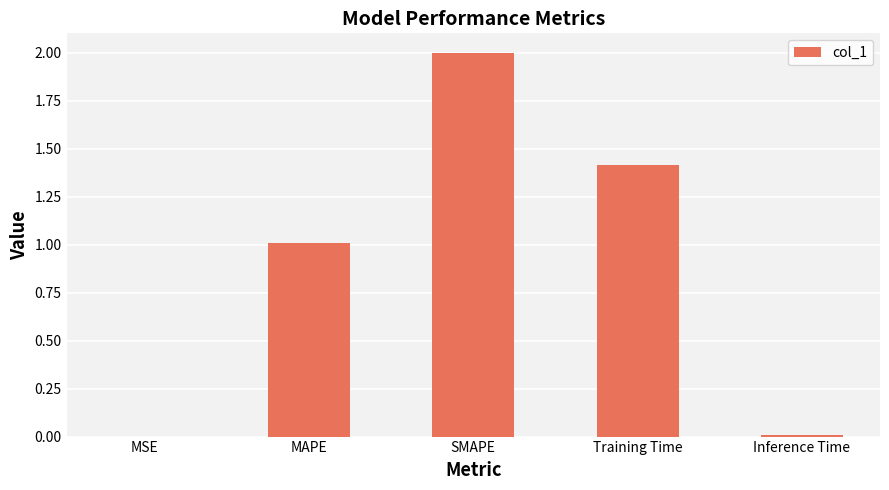

Which category has the highest value across all series?

SMAPE